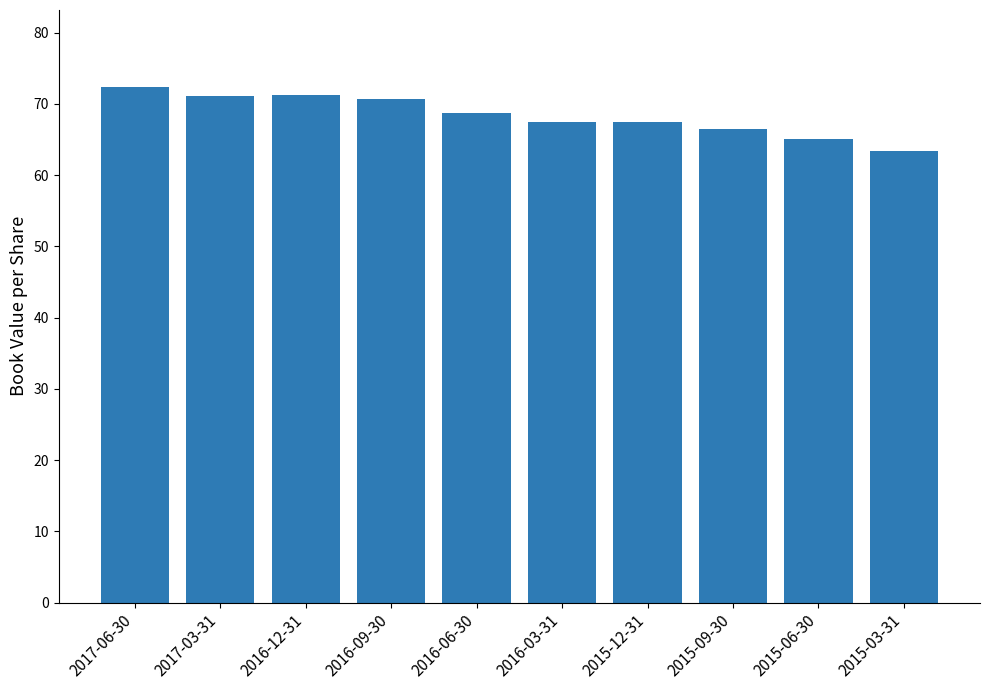

What value does the data have at 2015-03-31?

63.3